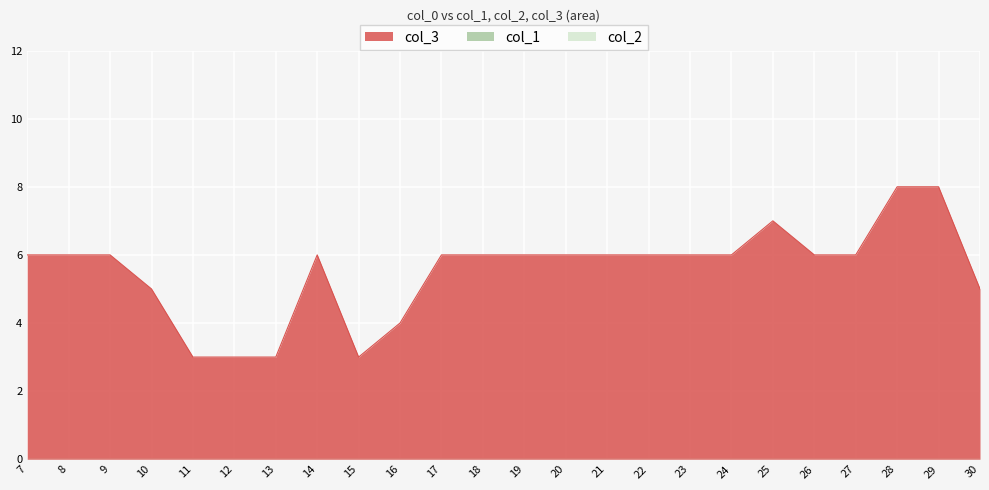

True or false: col_2 and col_3 intersect in this chart.

False